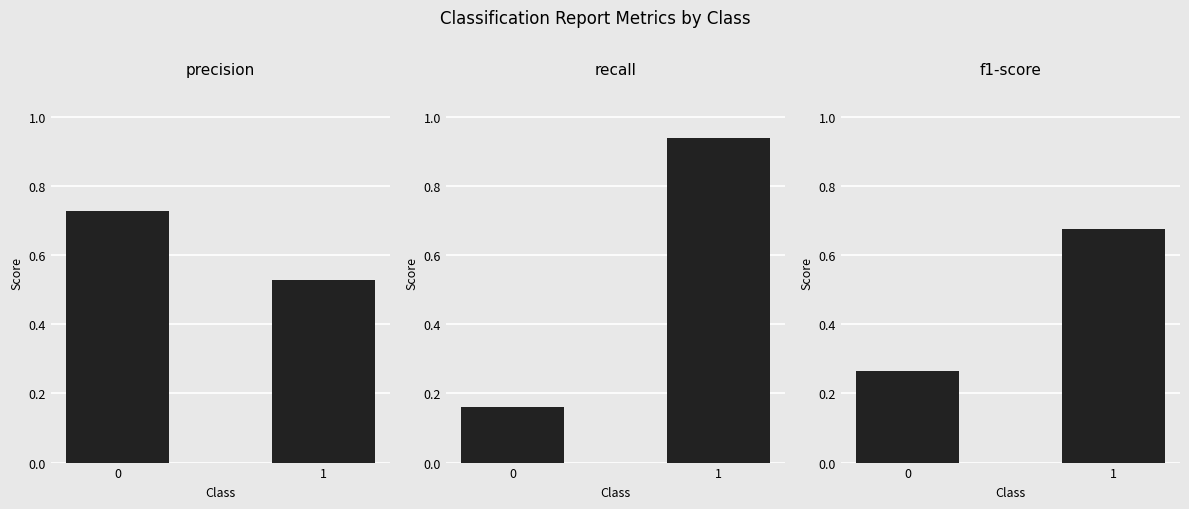

What are all the series names shown in the legend?

precision, recall, f1-score